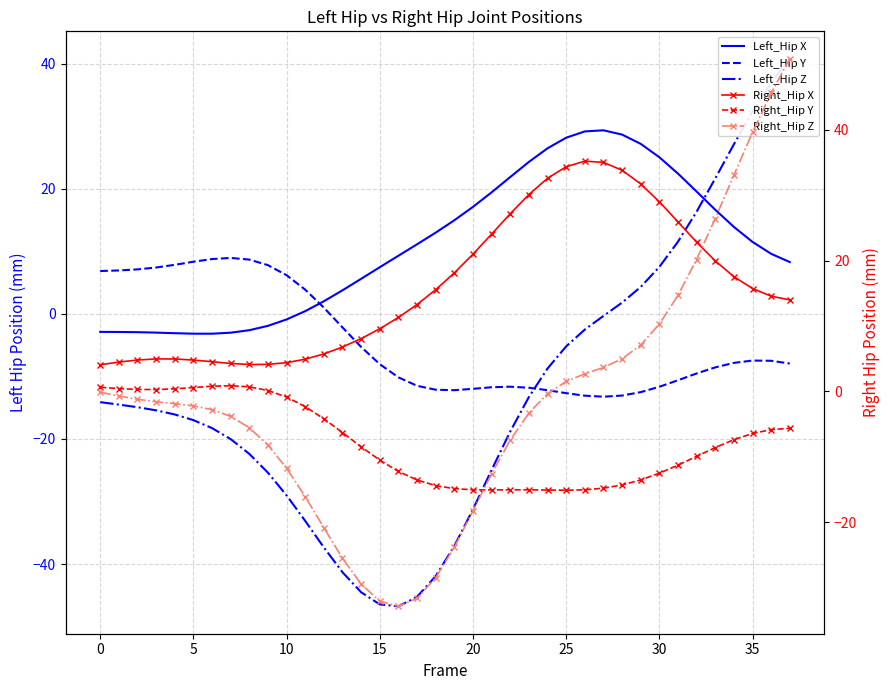

Which series has the largest total across all categories?

Right_Hip X